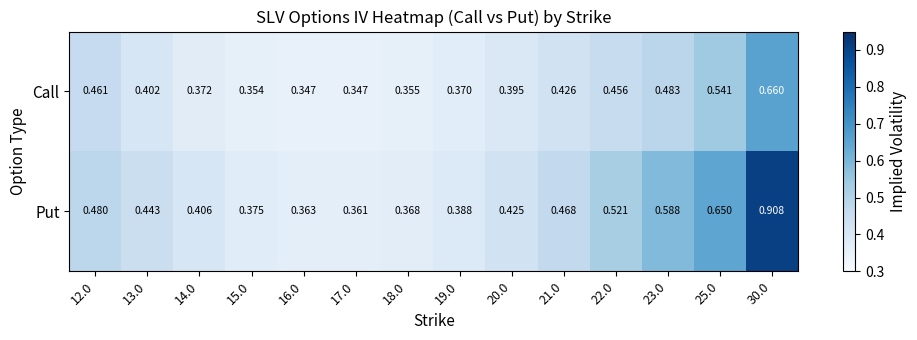

Rank the series by their maximum value, from highest to lowest.

Put, Call